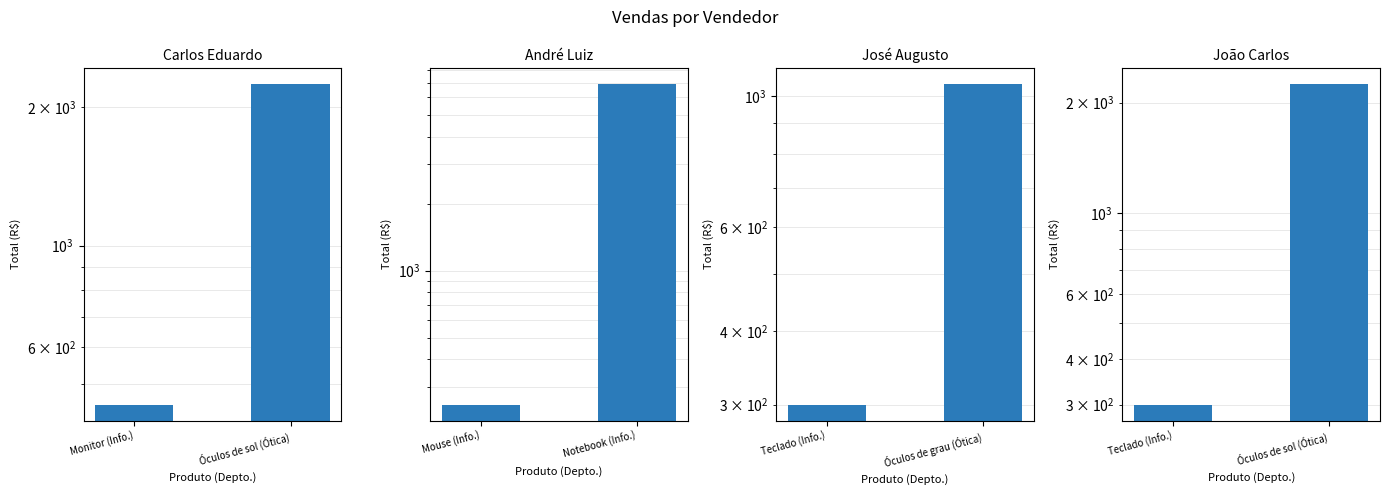

Between Óculos de sol (Ótica) and Monitor (Info.), which is larger?

Óculos de sol (Ótica)